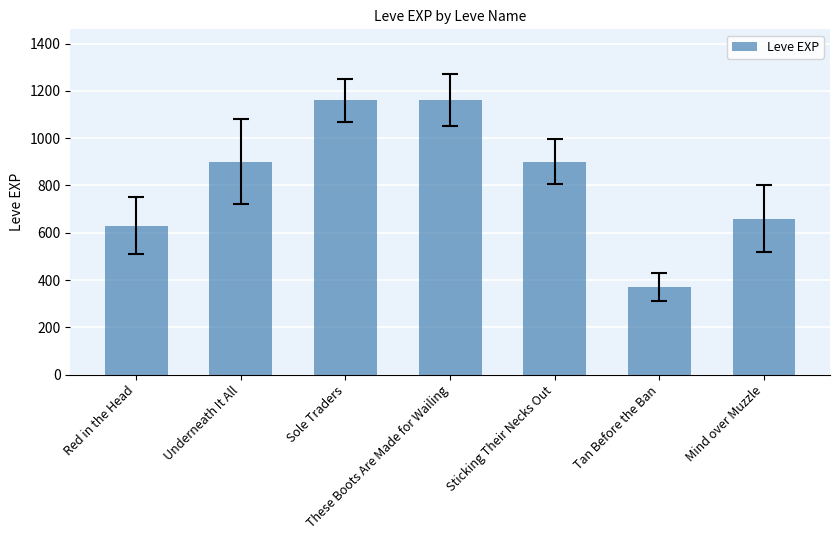

How many categories are shown in the chart?

7